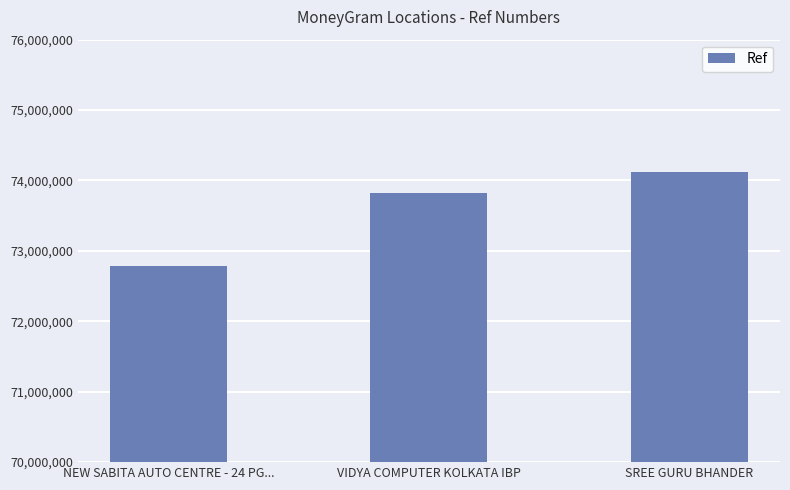

At which category does the chart reach its minimum across all series?

NEW SABITA AUTO CENTRE - 24 PG...